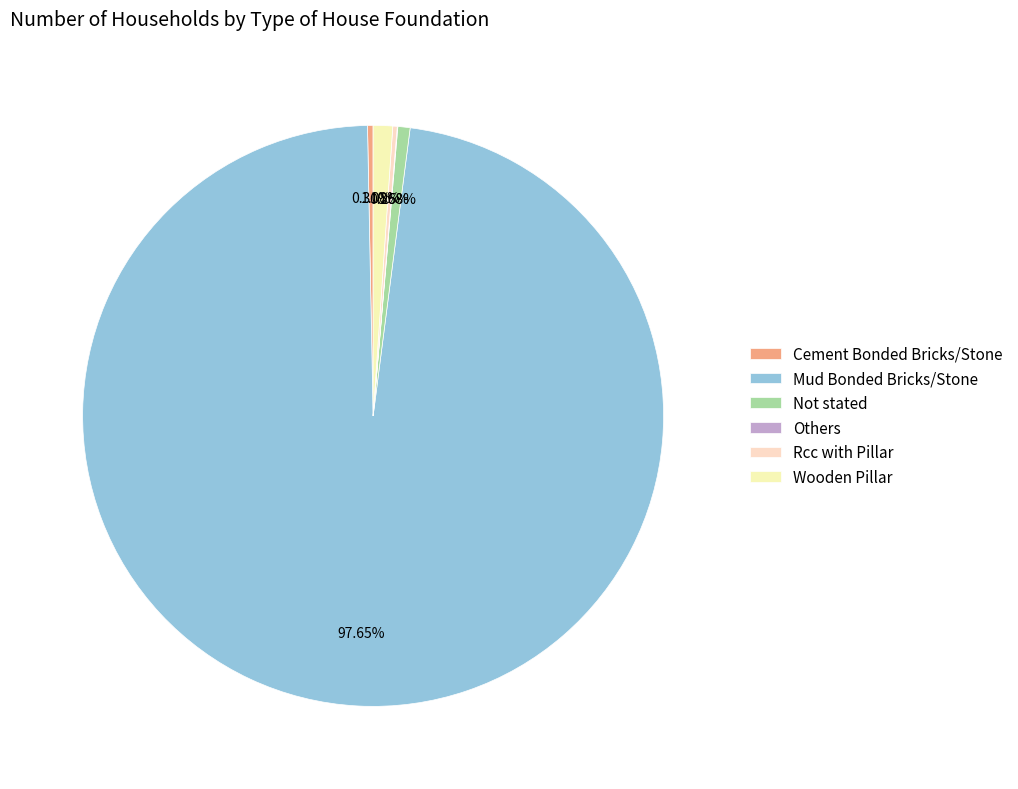

Which has a higher value, Not stated or Mud Bonded Bricks/Stone?

Mud Bonded Bricks/Stone